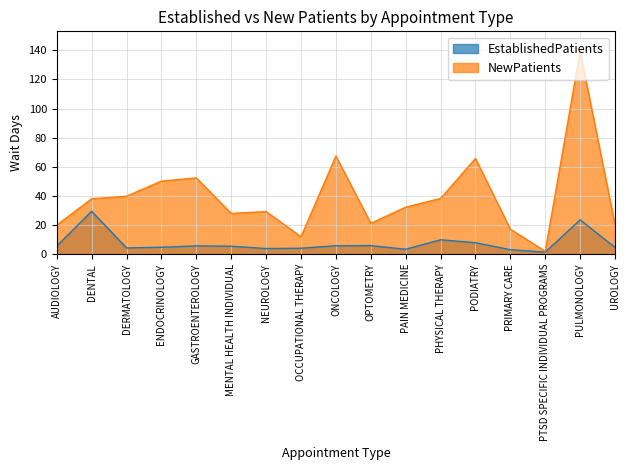

True or false: EstablishedPatients and NewPatients intersect in this chart.

False